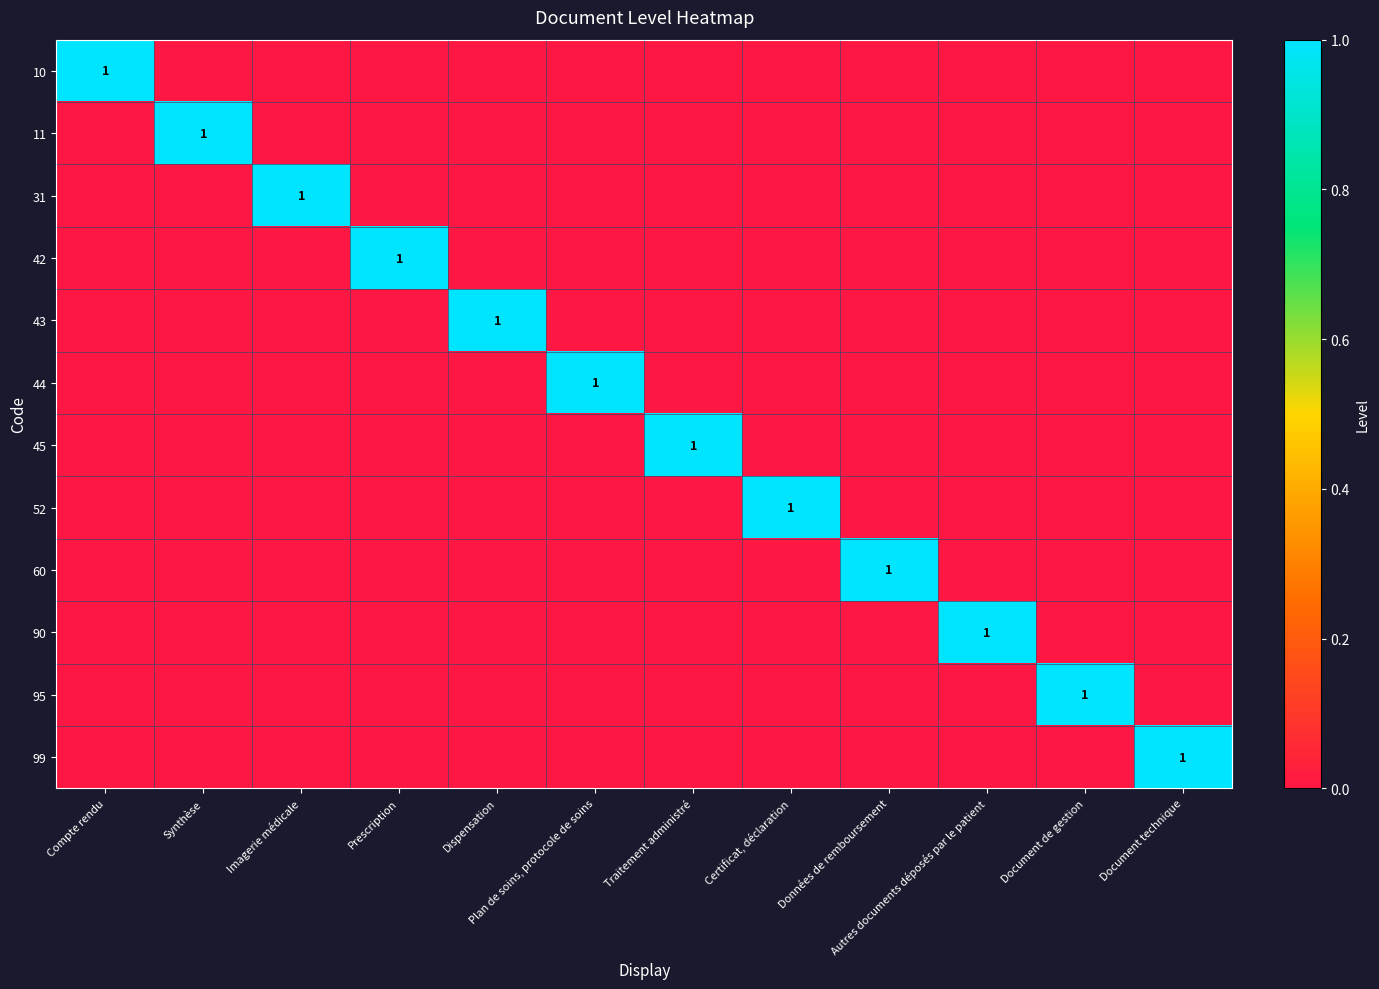

Count the number of categories in the chart.

12